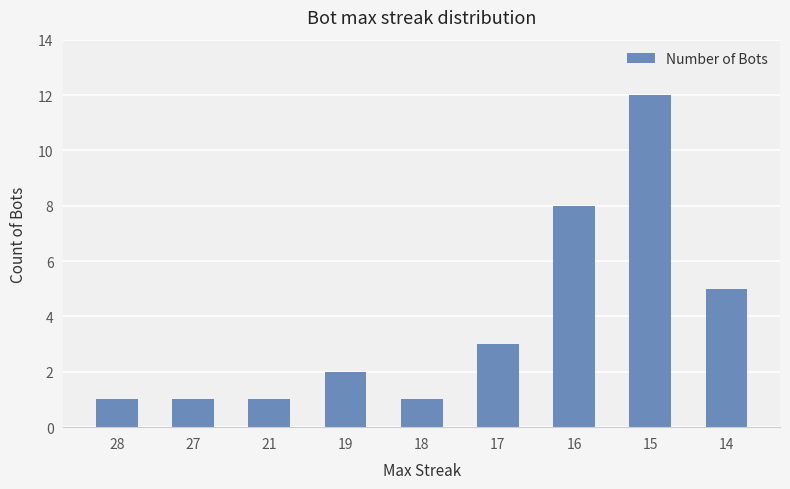

What is the average value?

4